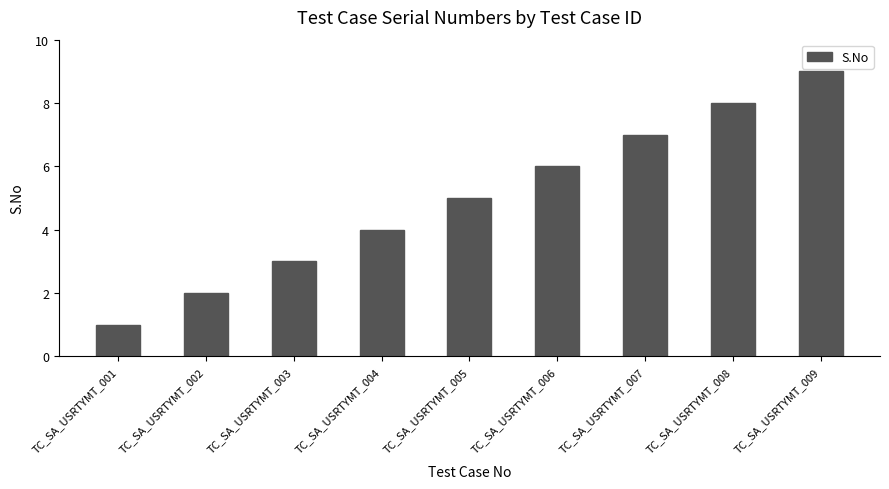

What is the average value?

5